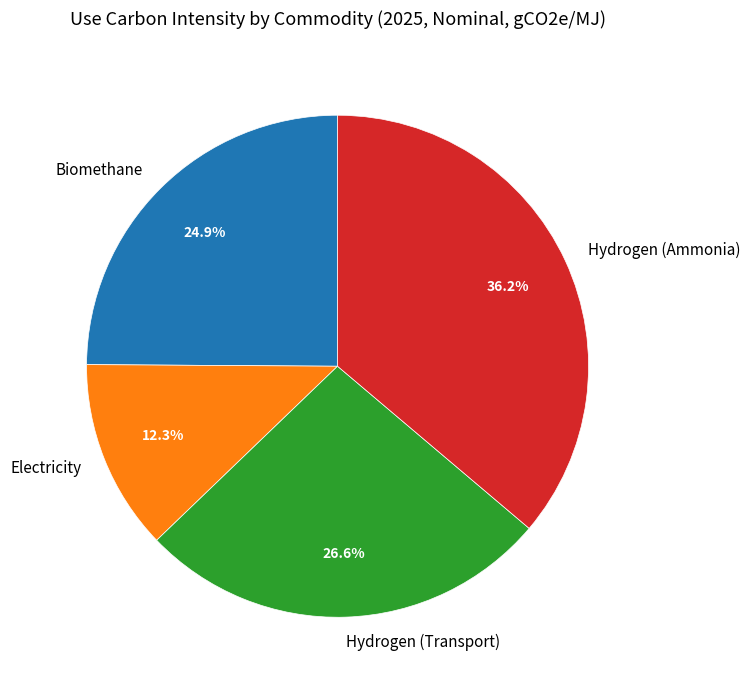

How many slices are in this pie chart?

4